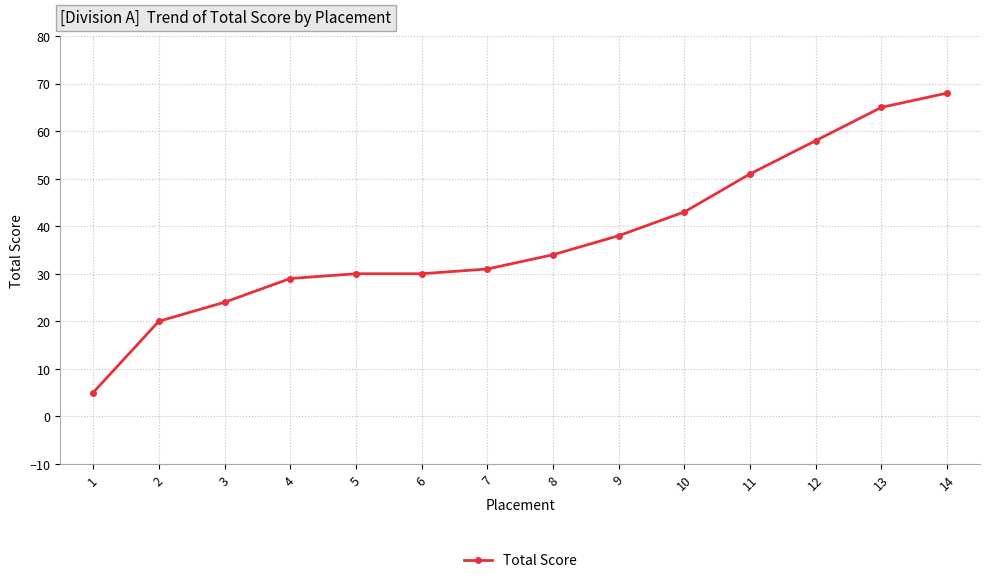

What is the change in value from 2 to 10?

+23